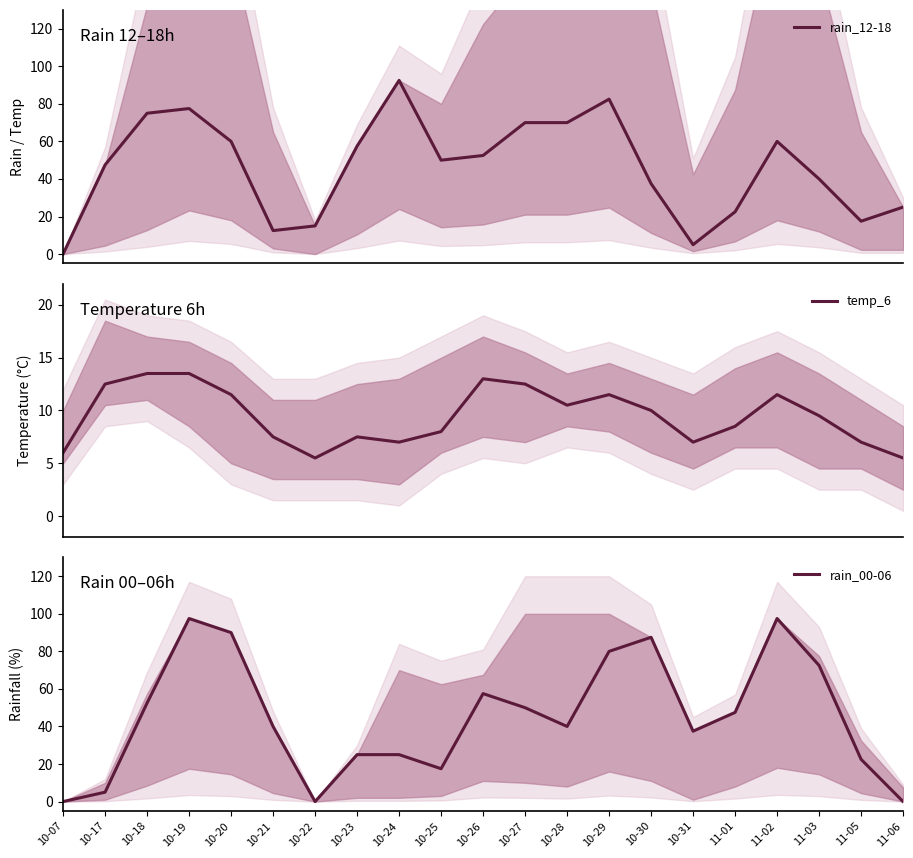

How many values in the rain_00-06 series are below 40?

9